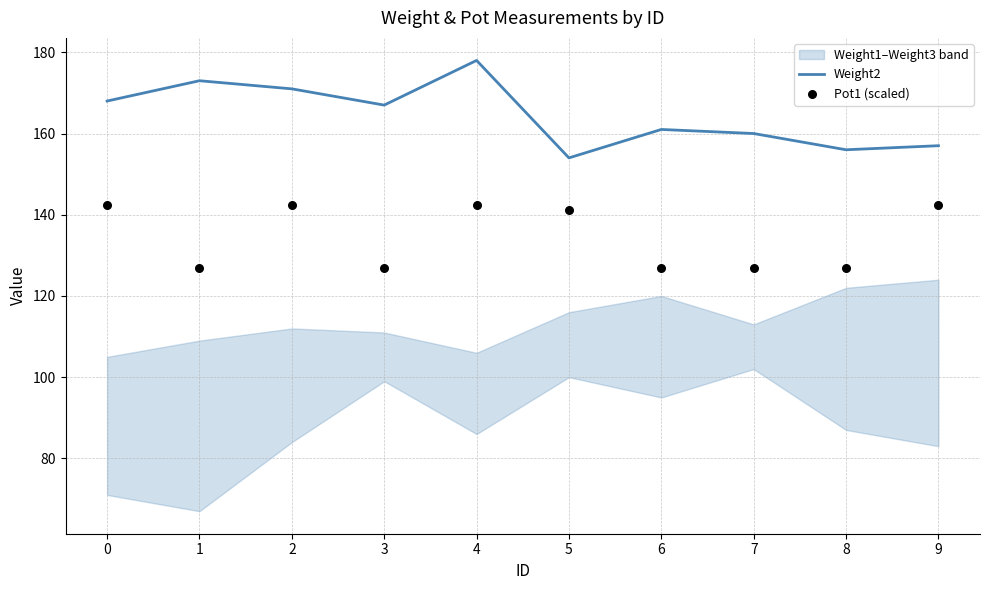

What is the total value across all series at 4?

320.5